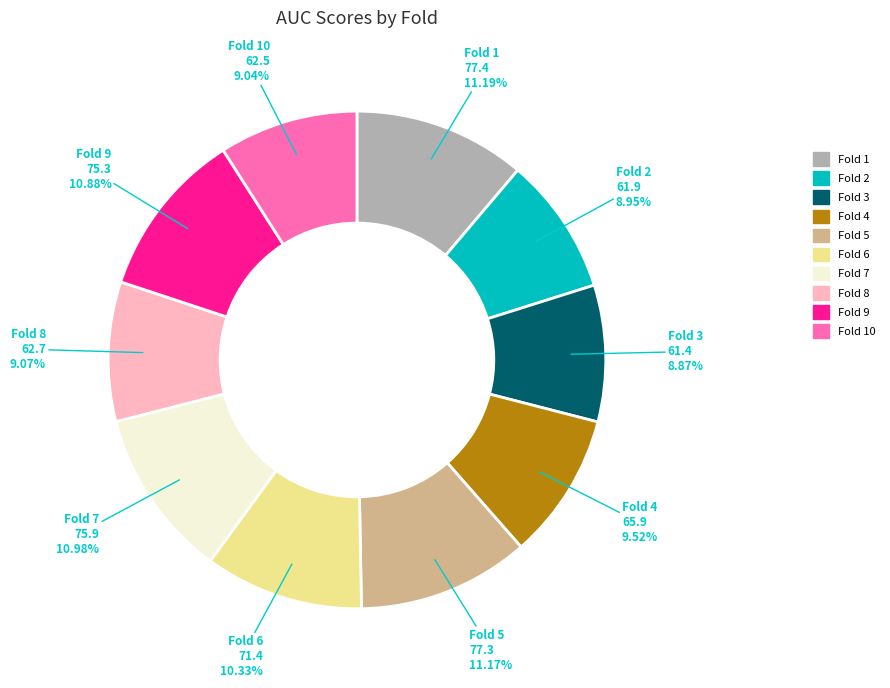

Is there any slice that represents more than half of the pie?

No